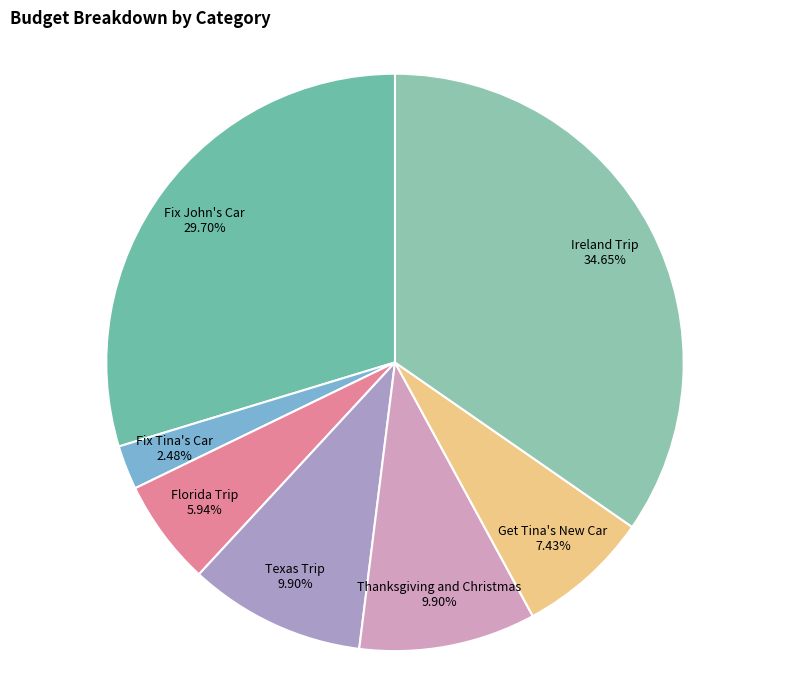

How many segments does this pie chart have?

7